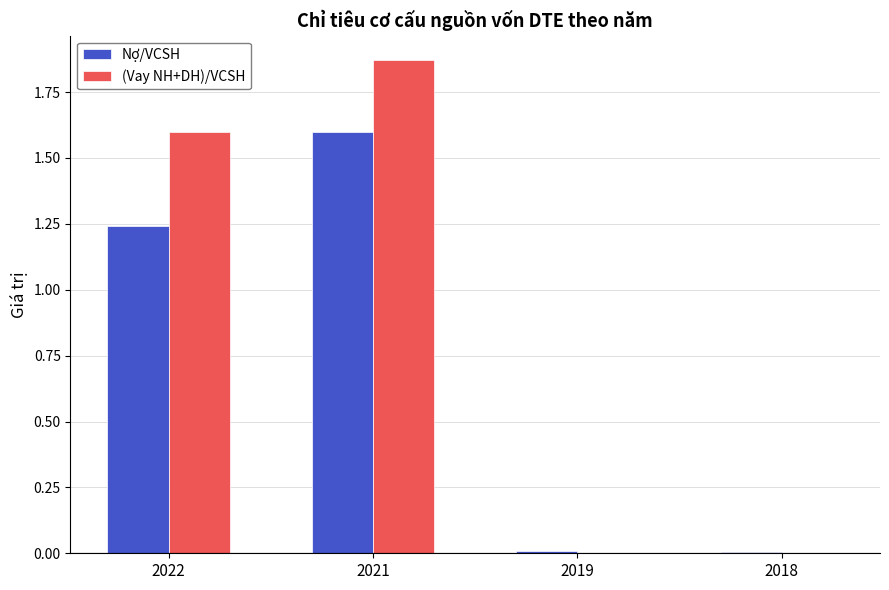

Is it true that Nợ/VCSH equals 0.5 at 2022?

False